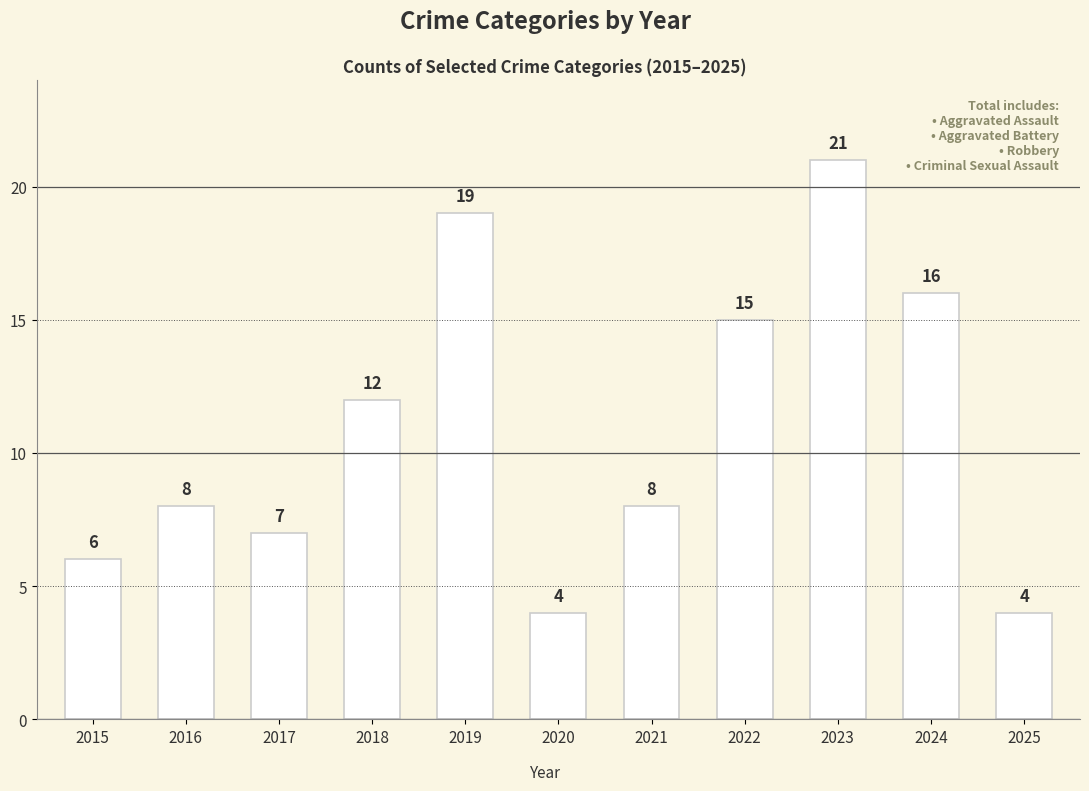

Reading left to right, what are all the values shown in this chart?

2015=6	2016=8	2017=7	2018=12	2019=19	2020=4	2021=8	2022=15	2023=21	2024=16	2025=4